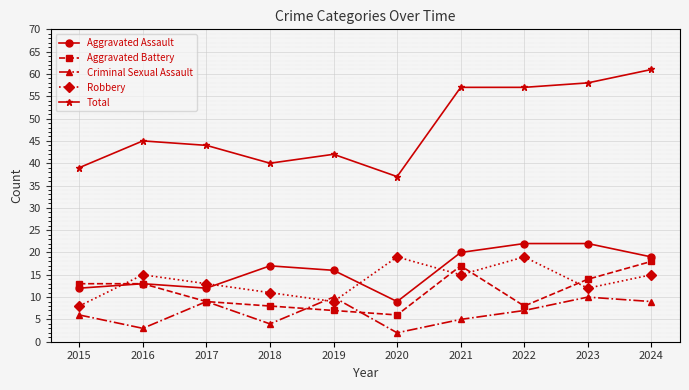

True or false: Robbery and Total intersect in this chart.

False